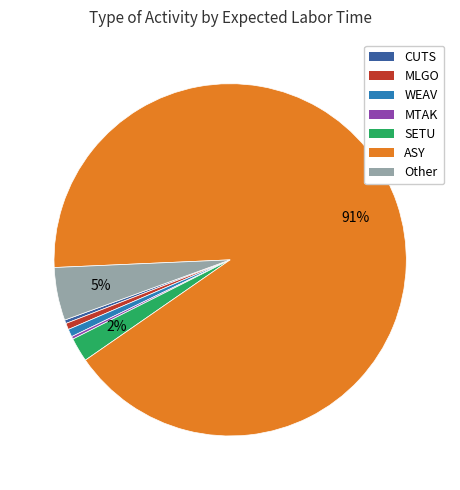

Between SETU and WEAV, which is larger?

SETU